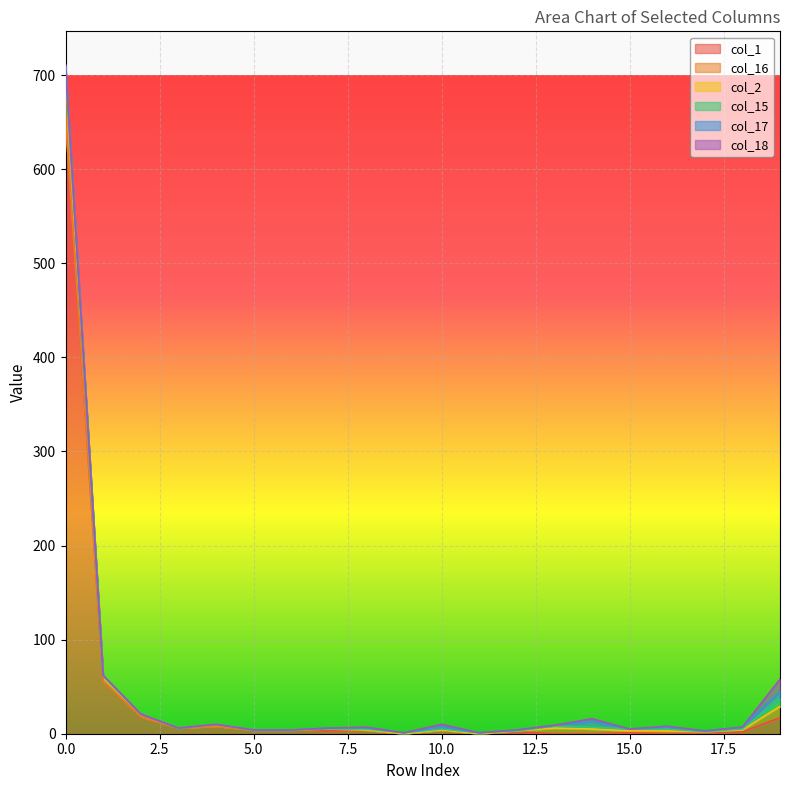

At which label is col_18 closest to 6?

10